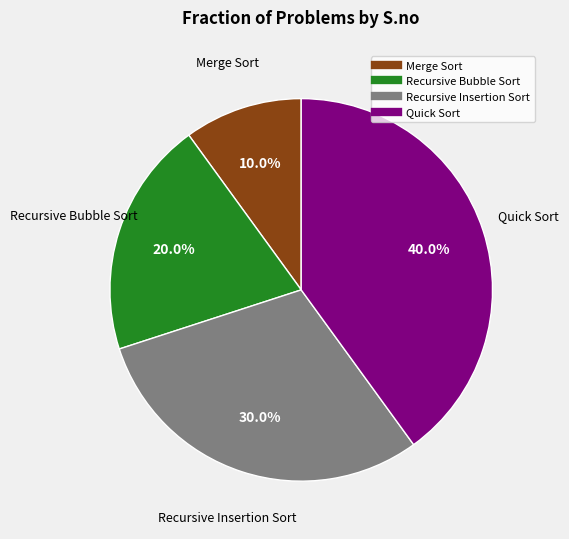

What portion of the pie excludes Recursive Bubble Sort?

80.0%